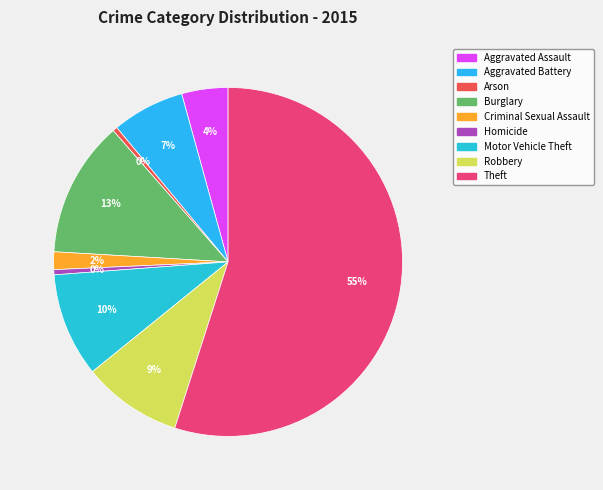

What percentage is the Aggravated Battery slice, to the nearest percent?

7%